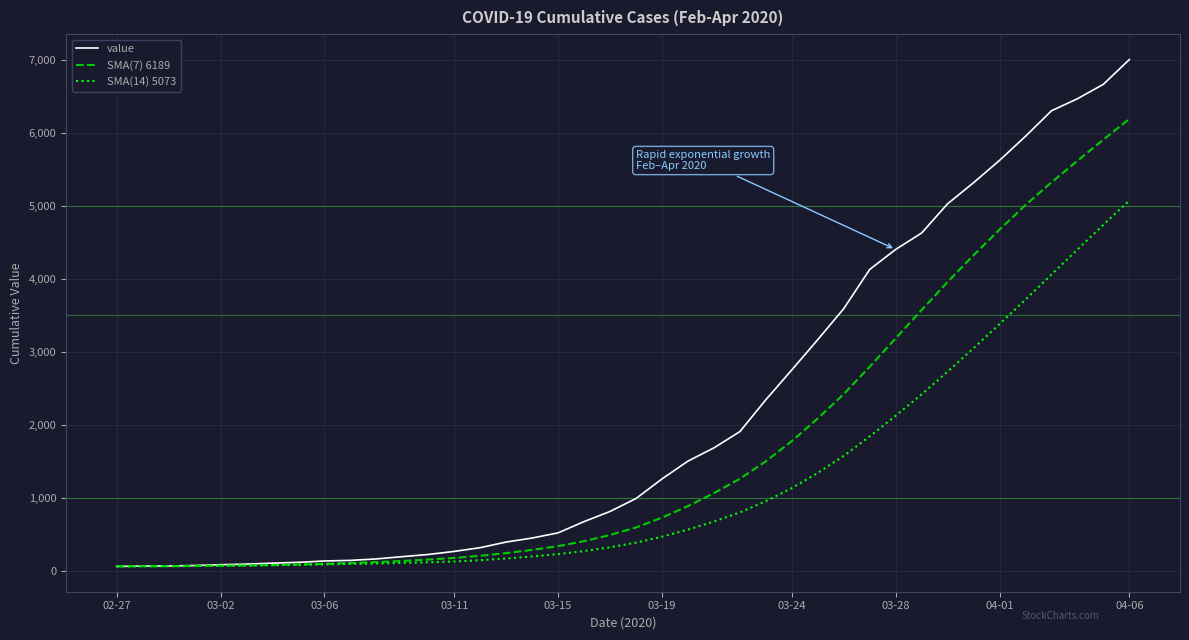

Which series has the largest total across all categories?

value